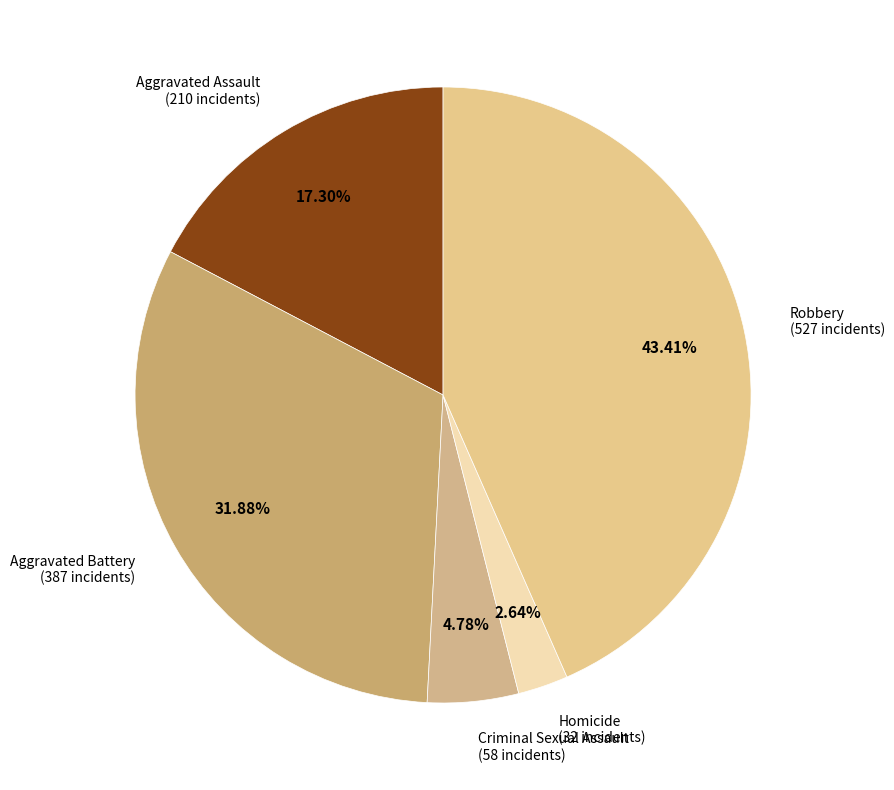

To the nearest percent, what is the difference between the largest and smallest slice percentages?

41%